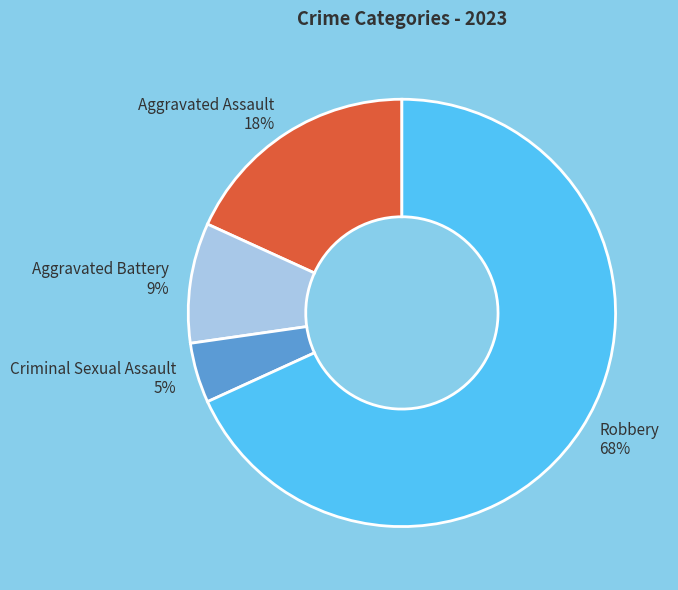

Approximately how many times larger is the value at Criminal Sexual Assault compared to Robbery?

0.1